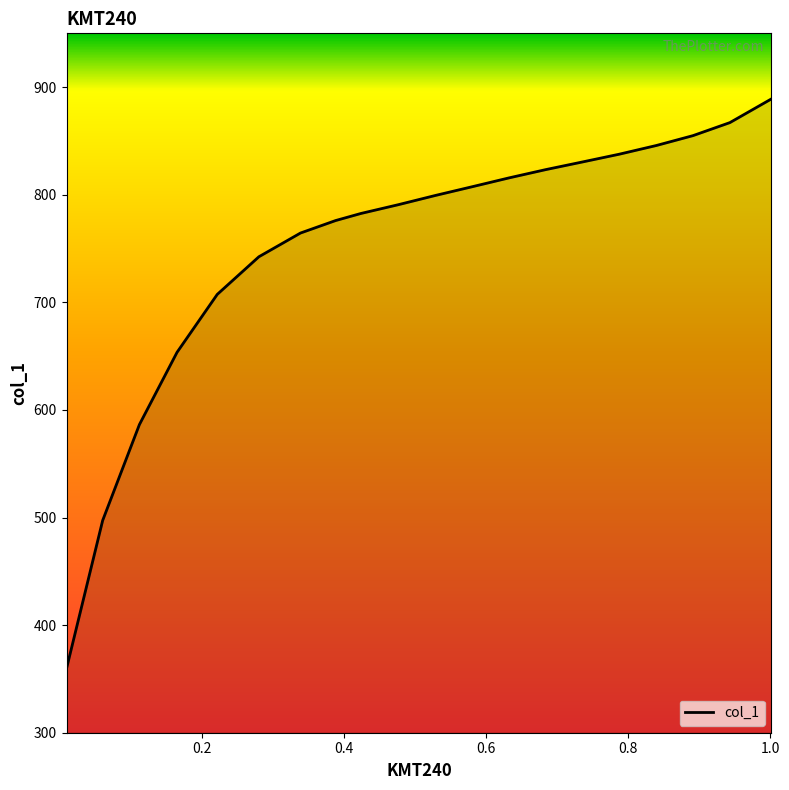

What is the difference between the maximum and minimum values?

529.4